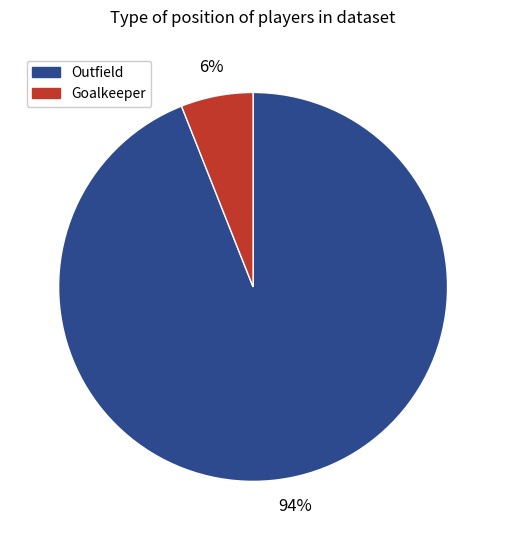

To the nearest percent, what is the difference between the largest and smallest slice percentages?

88%